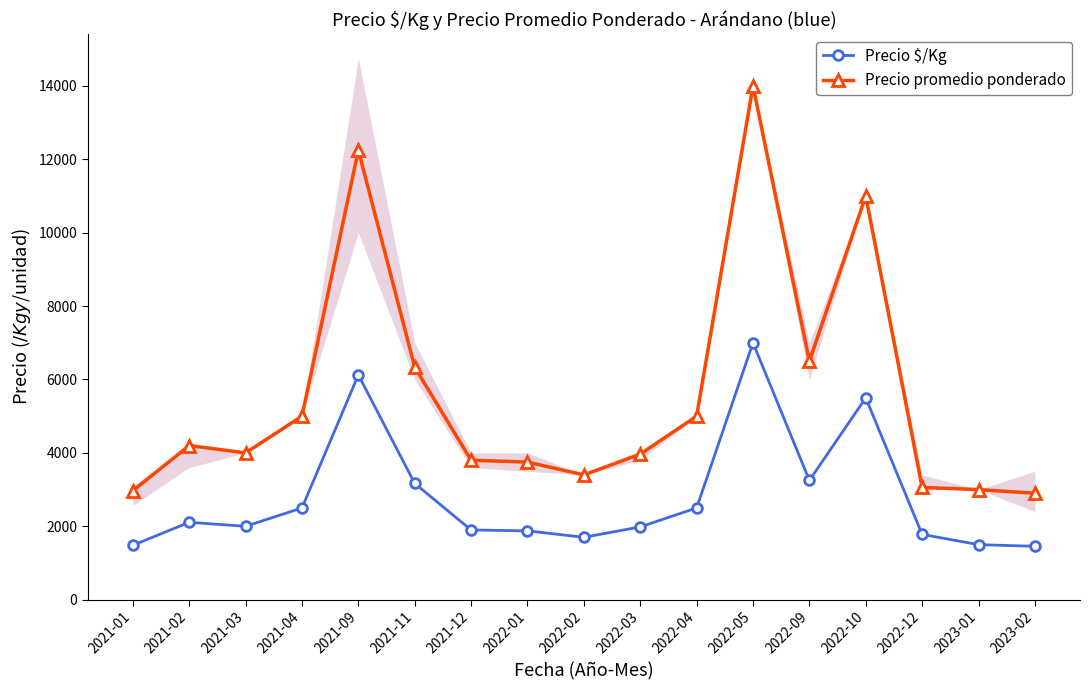

True or false: Precio promedio ponderado and Precio $/Kg intersect in this chart.

False